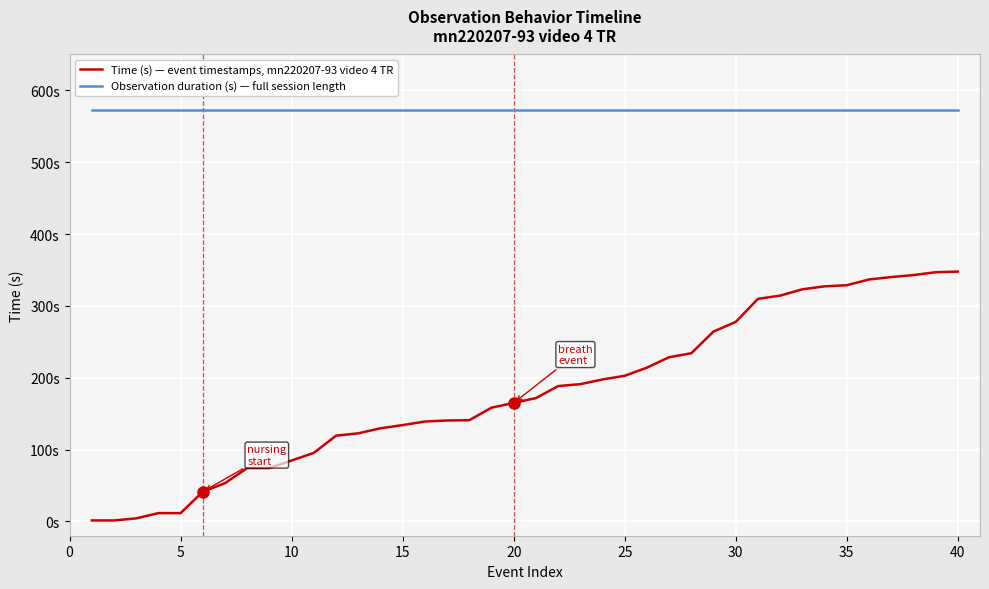

What are all the series names shown in the legend?

Time (s) — event timestamps, mn220207-93 video 4 TR, Observation duration (s) — full session length